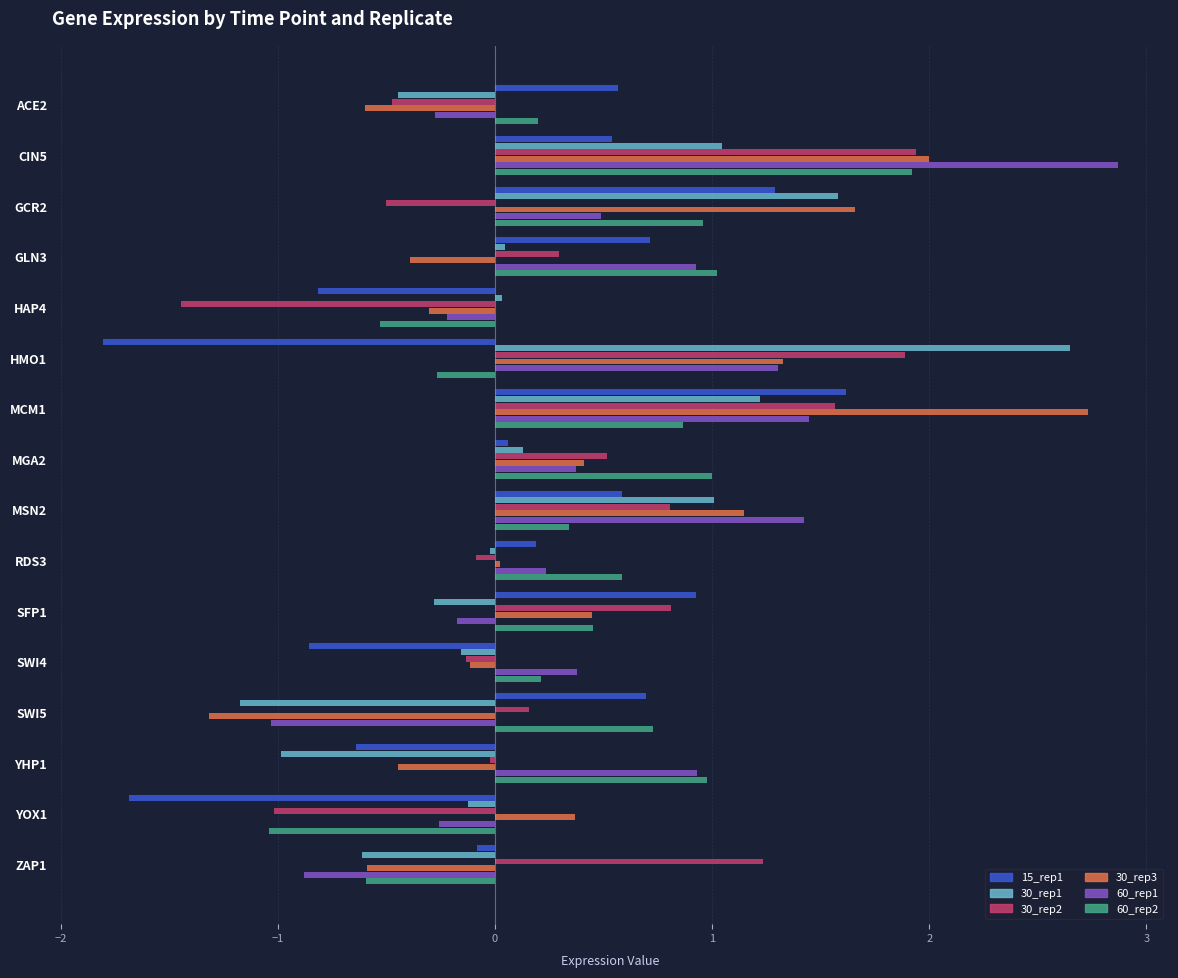

What is the difference between the maximum and minimum values in the 60_rep2 series?

3.0